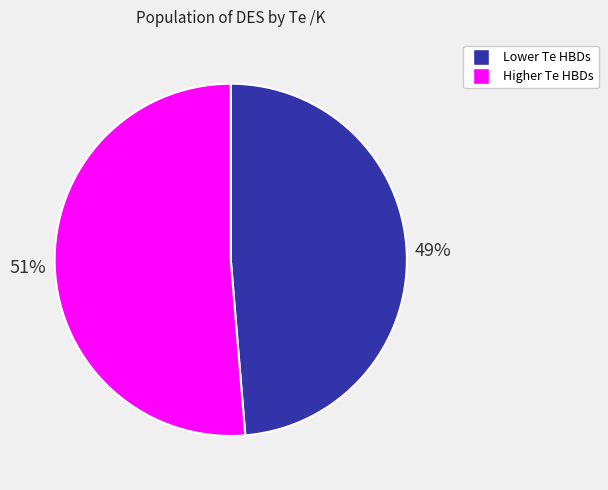

Is there a majority slice in this chart?

Yes